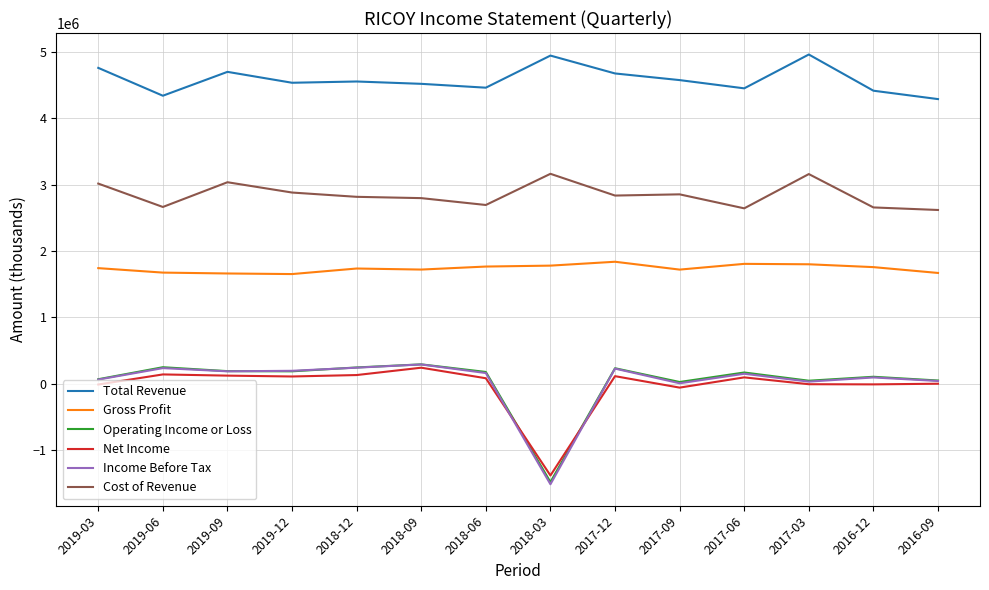

What is the difference between the maximum and minimum values in the Net Income series?

1623800